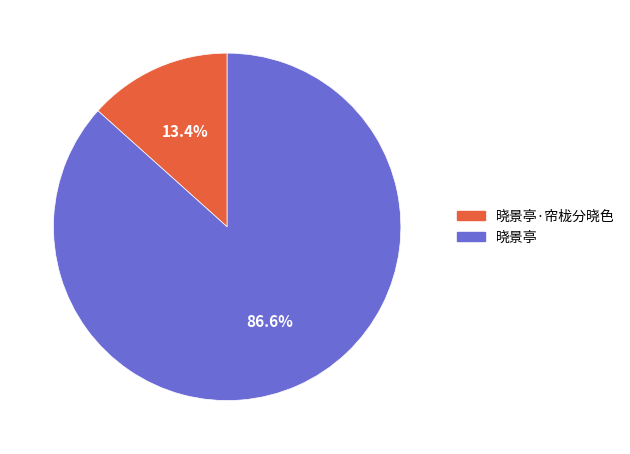

What percentage is the 晓景亭·帘栊分晓色 slice, to the nearest percent?

13%